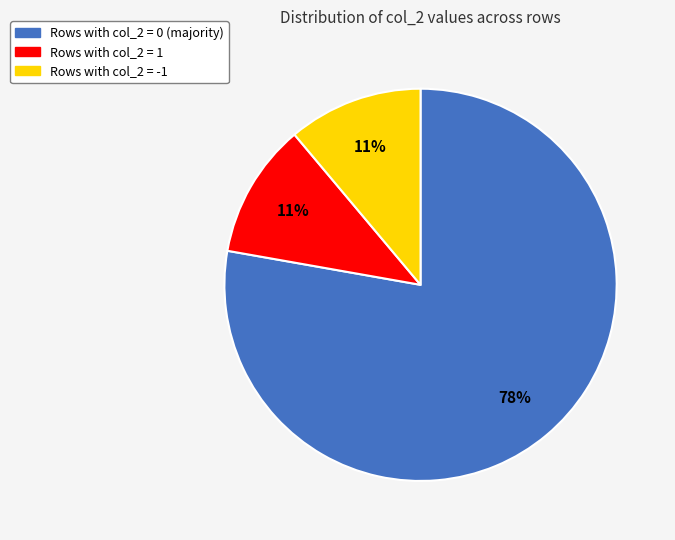

Does any single category account for the majority?

Yes